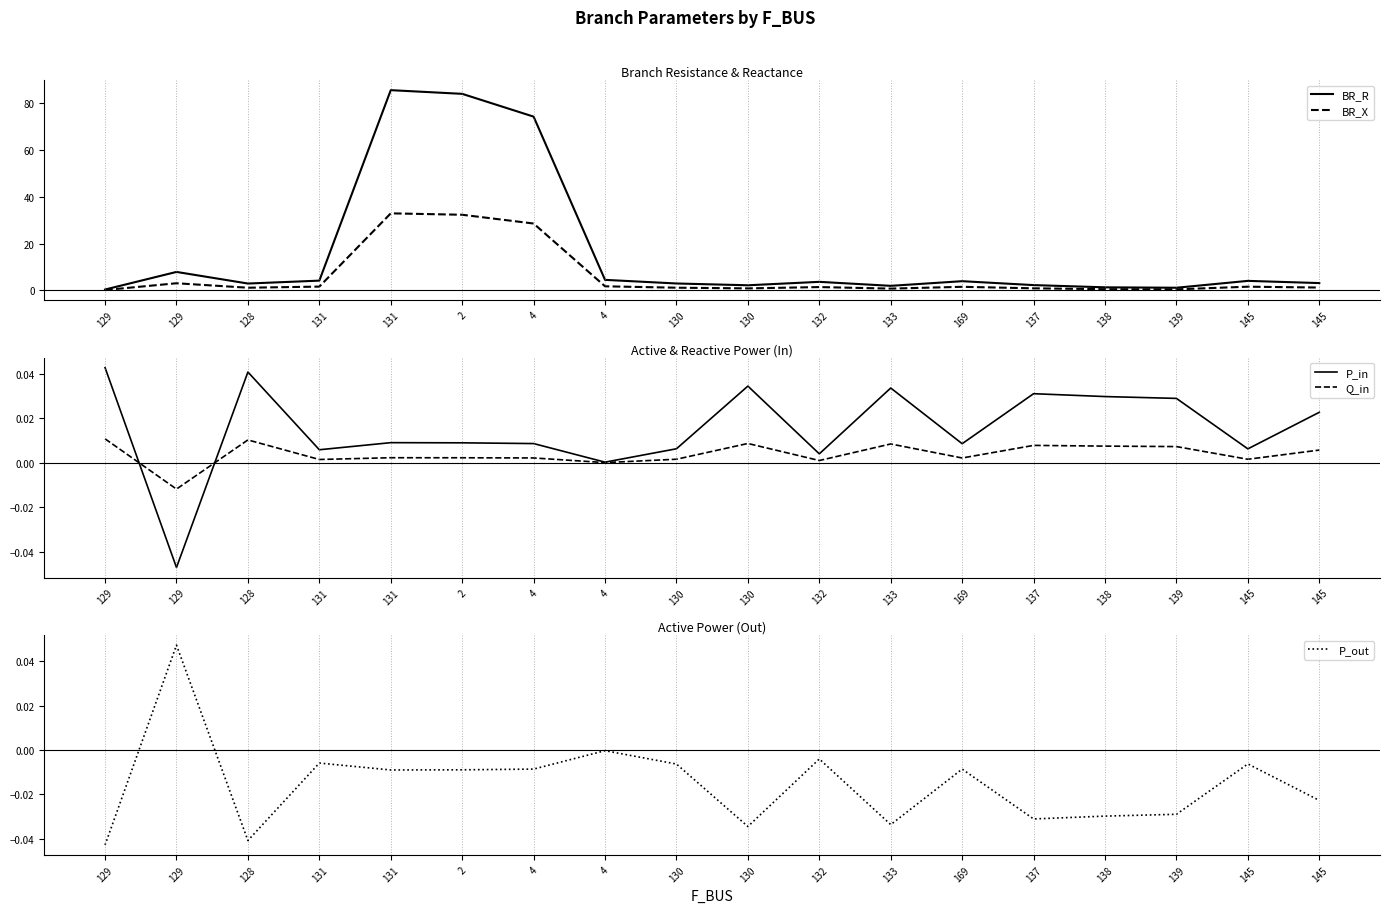

What is the difference between the highest and lowest values at 129?

0.4